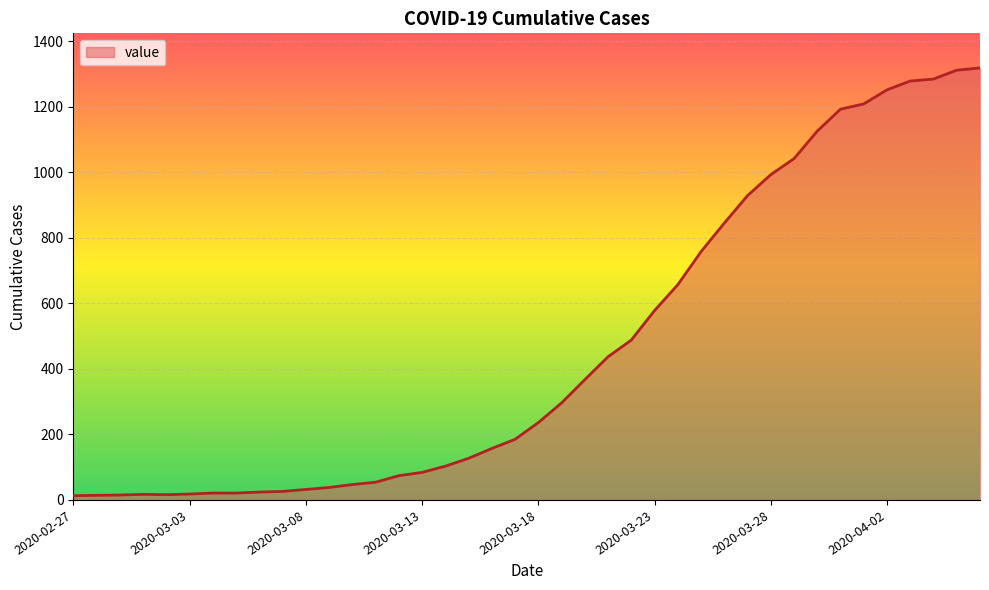

What is the maximum value shown in the chart?

1319